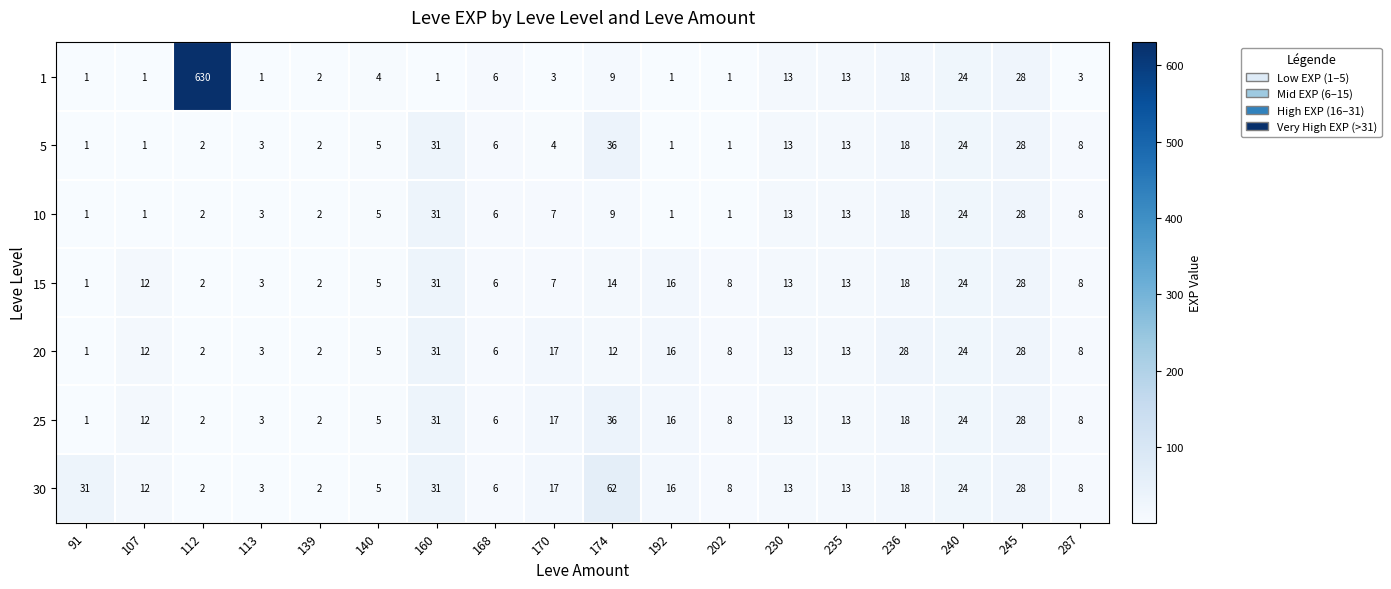

True or false: 5 has a value of 1 at 192.

True